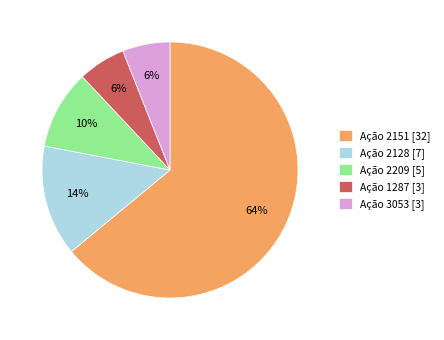

How many segments does this pie chart have?

5